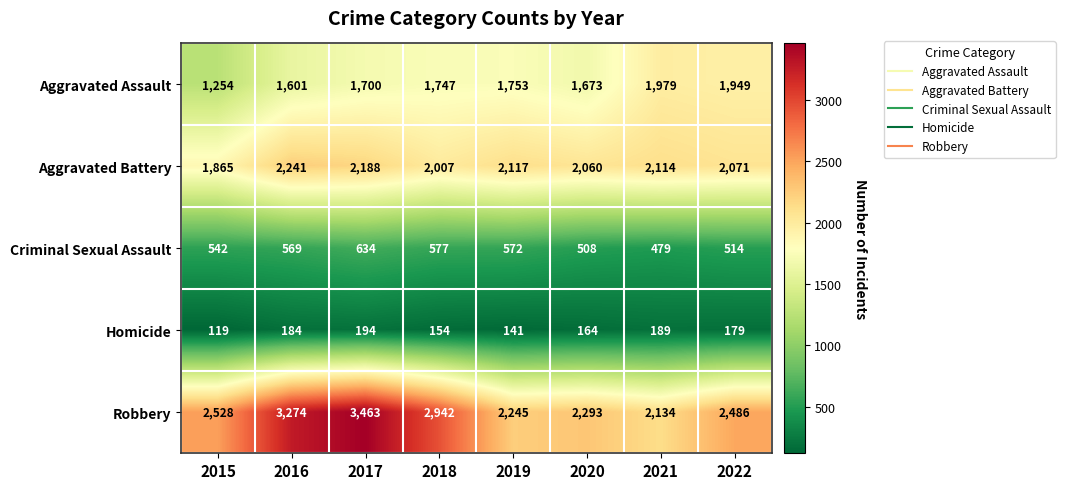

What is the total value across all series at 2018?

7427